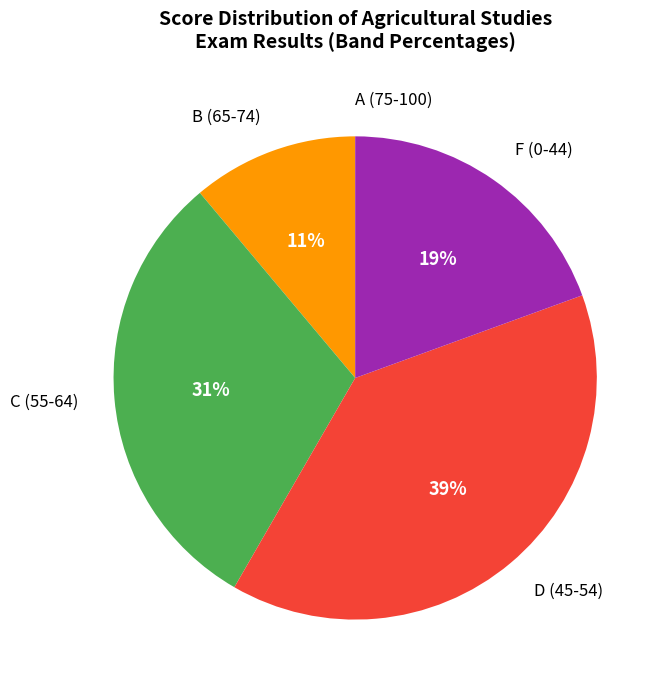

Does C (55-64) account for over 50% of the chart?

No